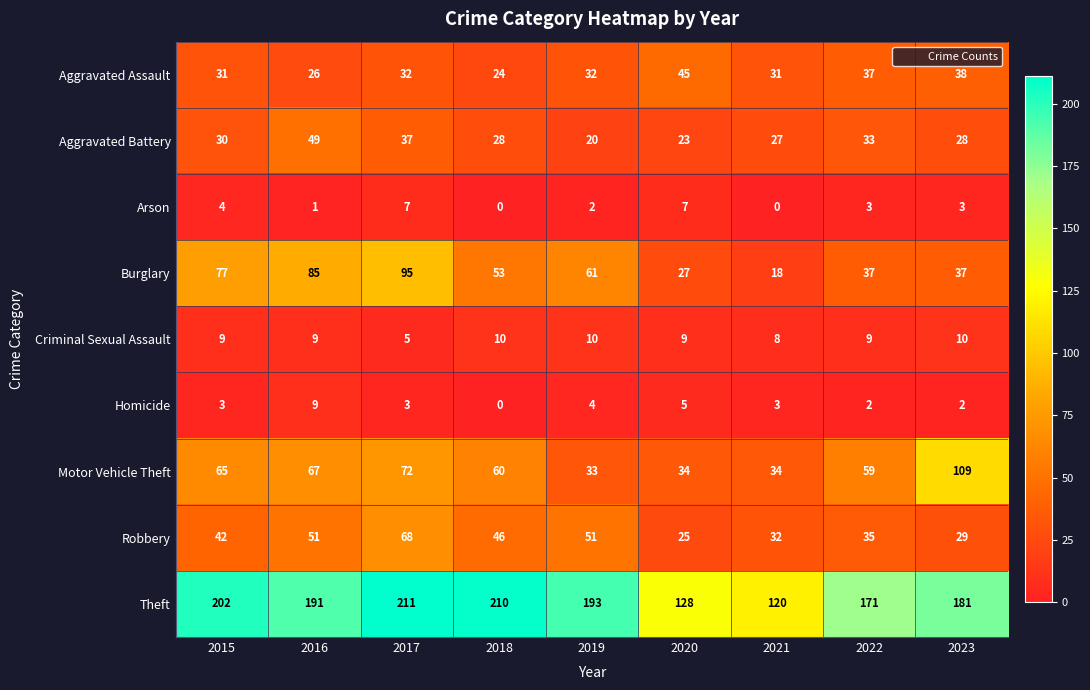

Count the number of data series in this chart.

9